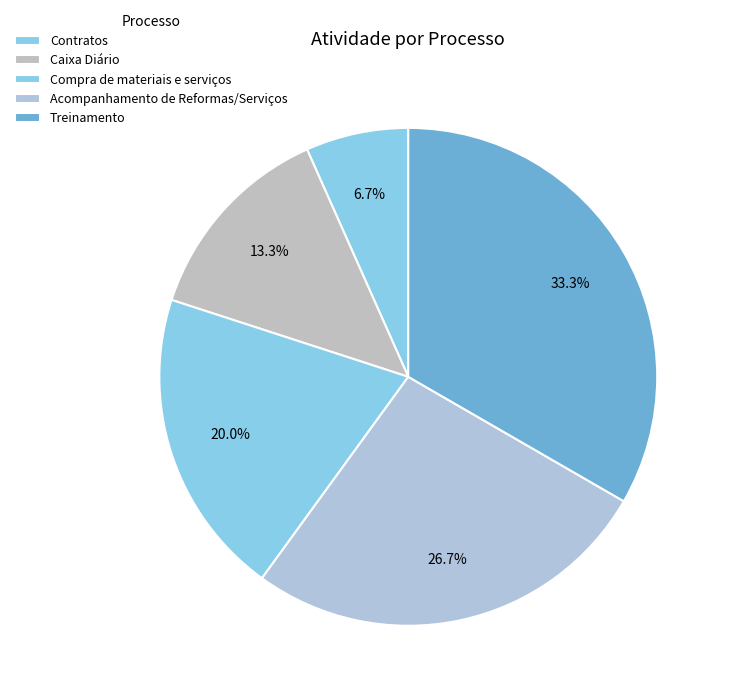

Which category has the biggest portion of the pie?

Treinamento